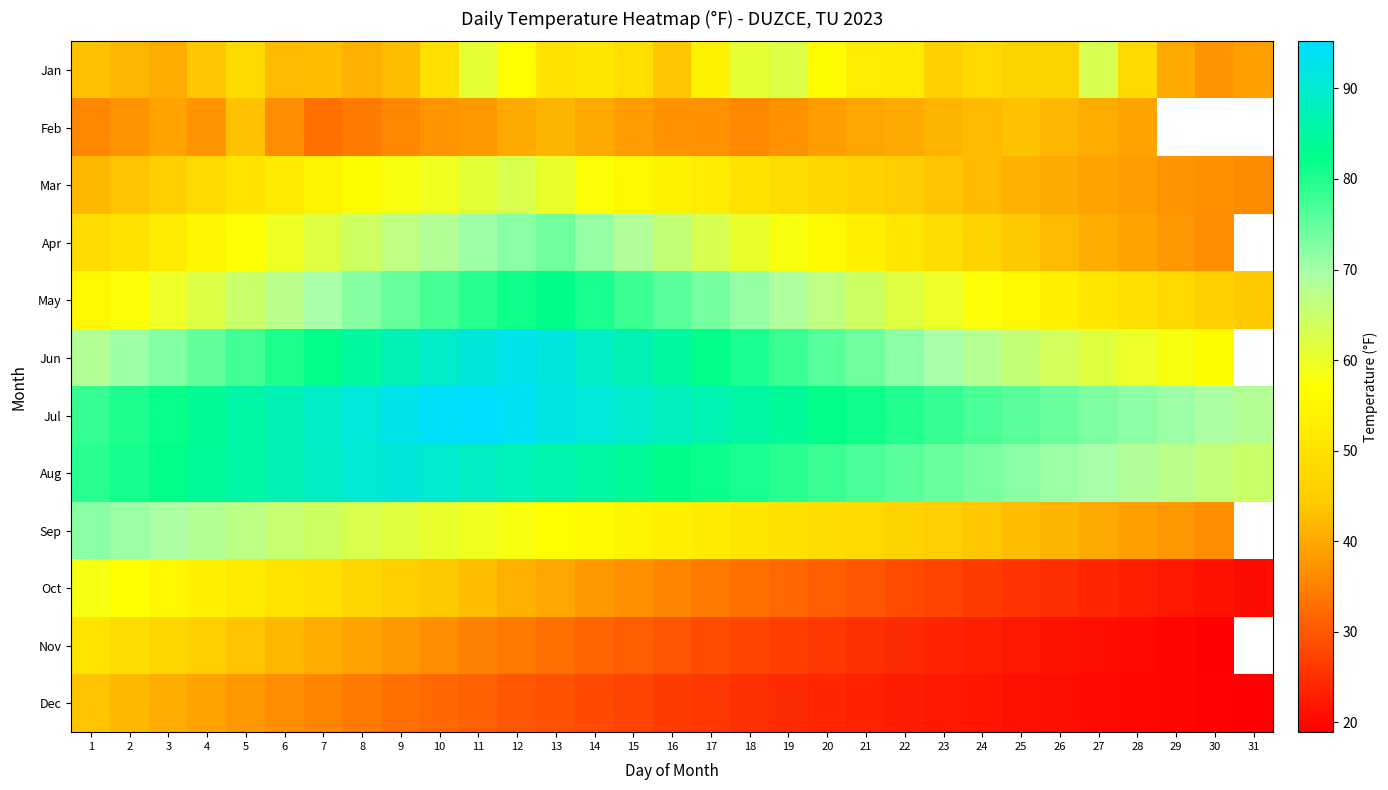

The Jan series shows 25.5 at 4. True or false?

False